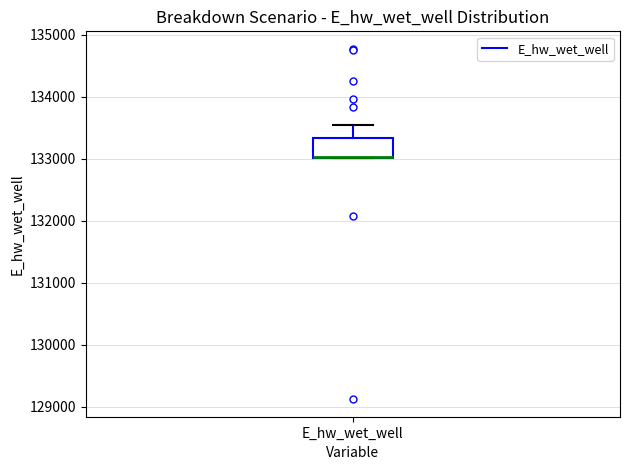

Where is the lower edge of the box for E_hw_wet_well on the y-axis? The values are not printed on the chart, so give them approximately, as read against the axis.

133000